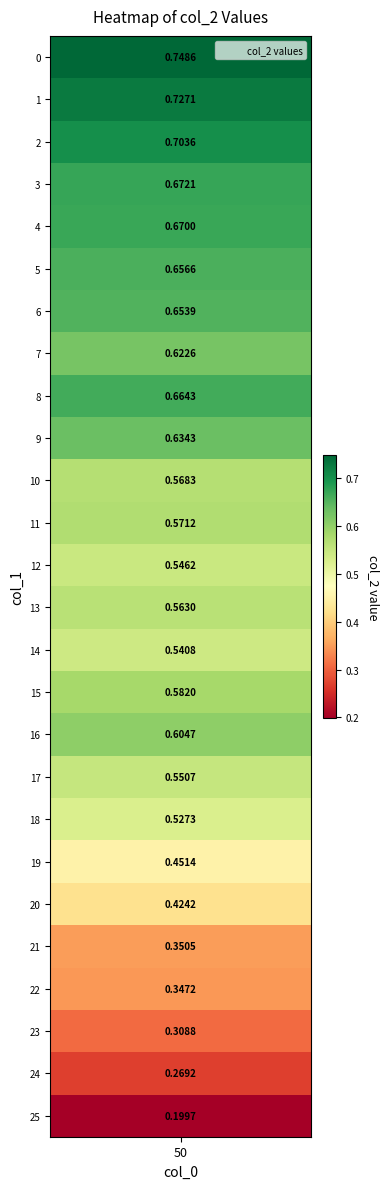

What is the difference between the maximum and minimum values?

0.5